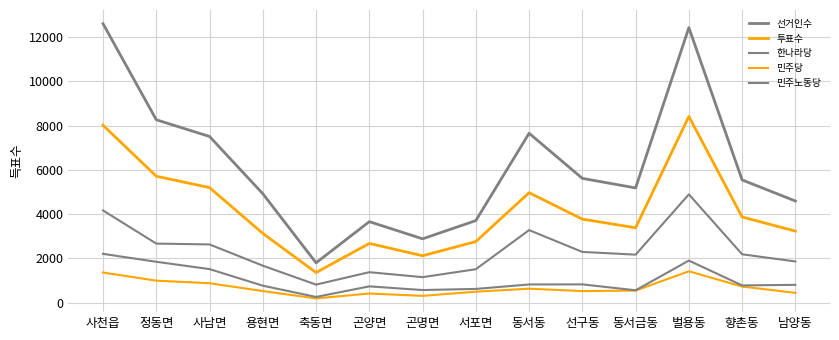

Reading left to right, list all the values displayed in this chart.

선거인수: 12598	8259	7504	4918	1795	3656	2880	3704	7648	5611	5179	12421	5541	4589
투표수: 8012	5709	5193	3125	1355	2672	2115	2756	4964	3769	3380	8409	3867	3229
한나라당: 4162	2664	2627	1666	811	1373	1148	1507	3274	2288	2165	4889	2181	1857
민주당: 1357	990	873	521	188	409	303	492	627	518	542	1415	724	439
민주노동당: 2201	1842	1512	763	254	732	566	617	818	822	555	1897	775	801